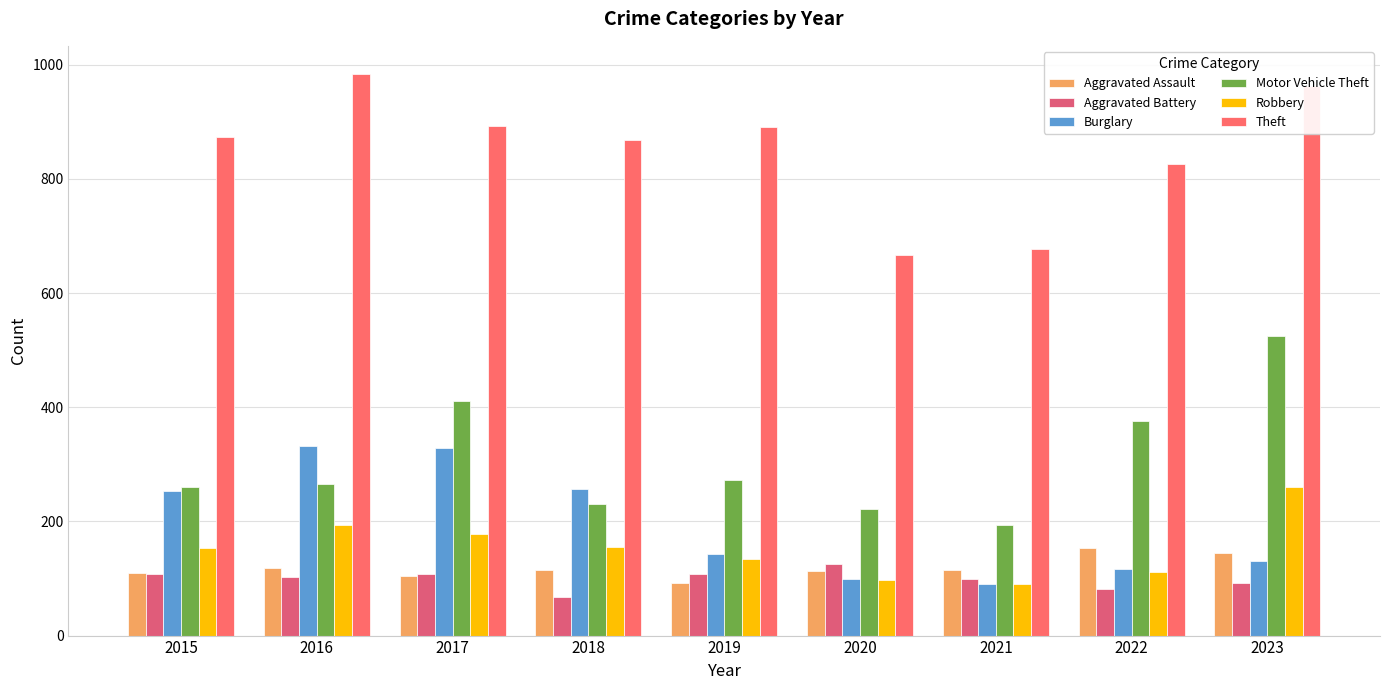

What is the minimum value for Motor Vehicle Theft?

193